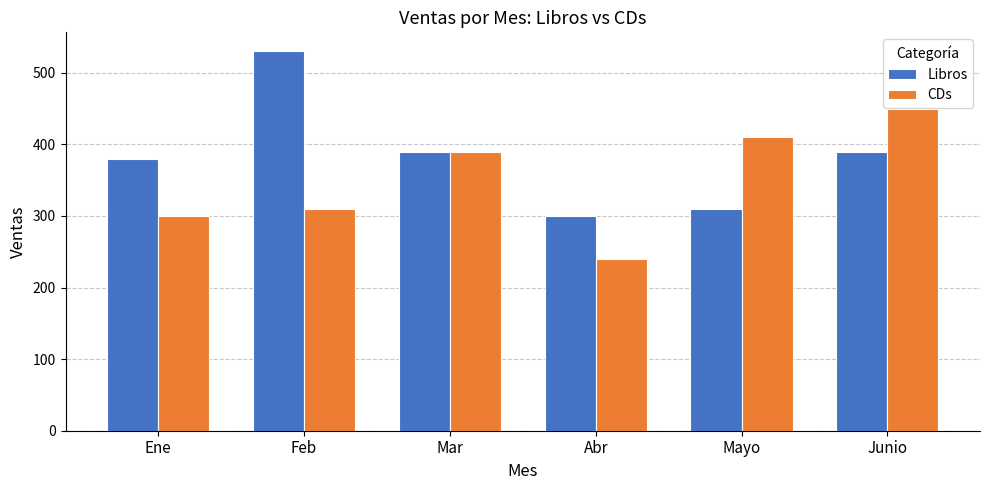

At how many categories does at least one series exceed 242?

6